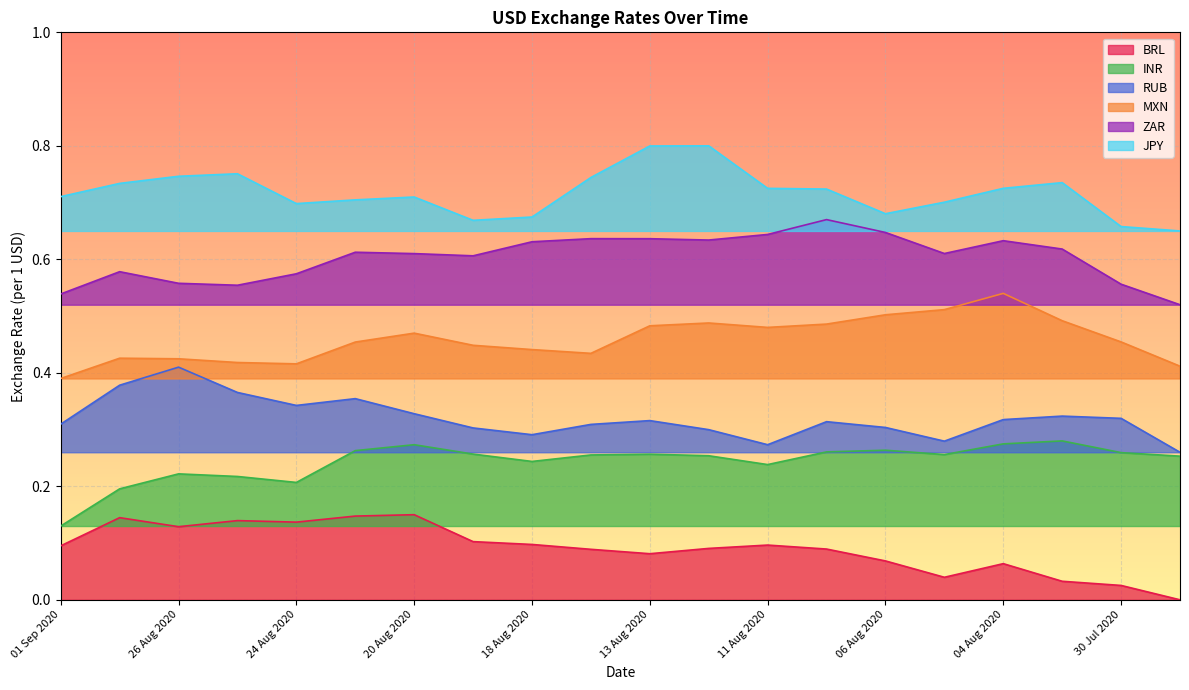

What is the label of the 18th point from the left?

03 Aug 2020